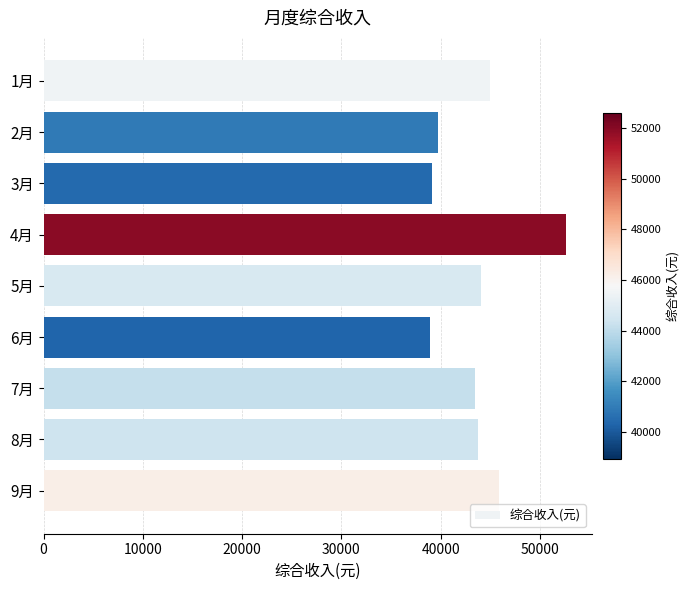

How many bars are there in total?

9